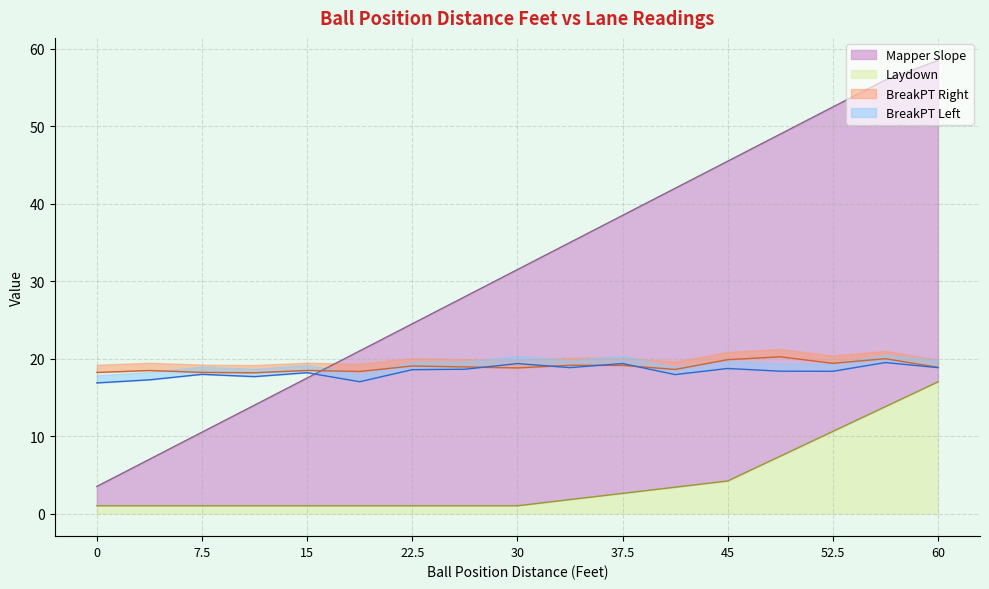

True or false: Mapper Slope has a value of 13.6 at 45.

False